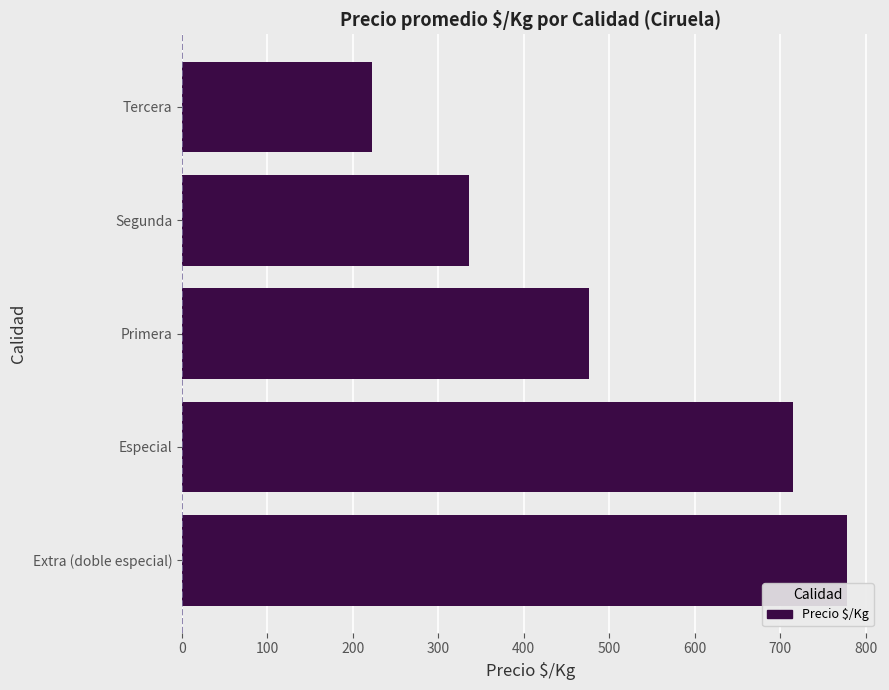

What is the smallest value displayed?

222.0